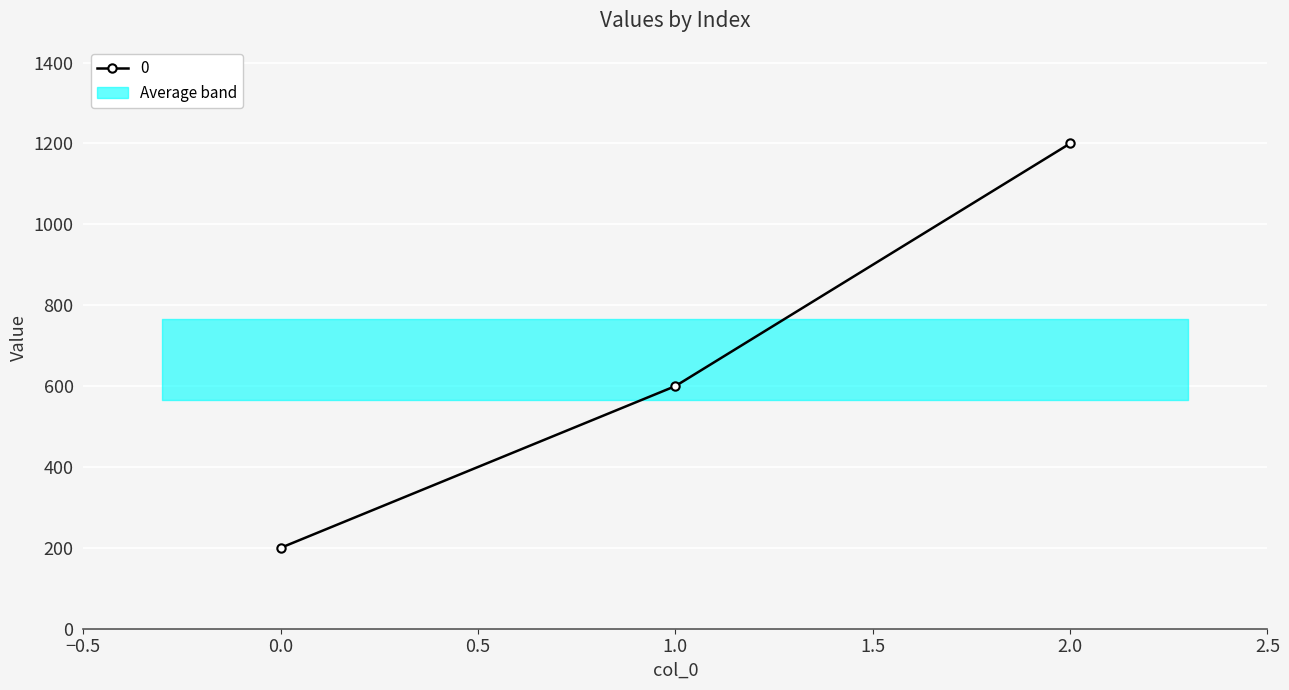

How many distinct data groups are displayed?

1